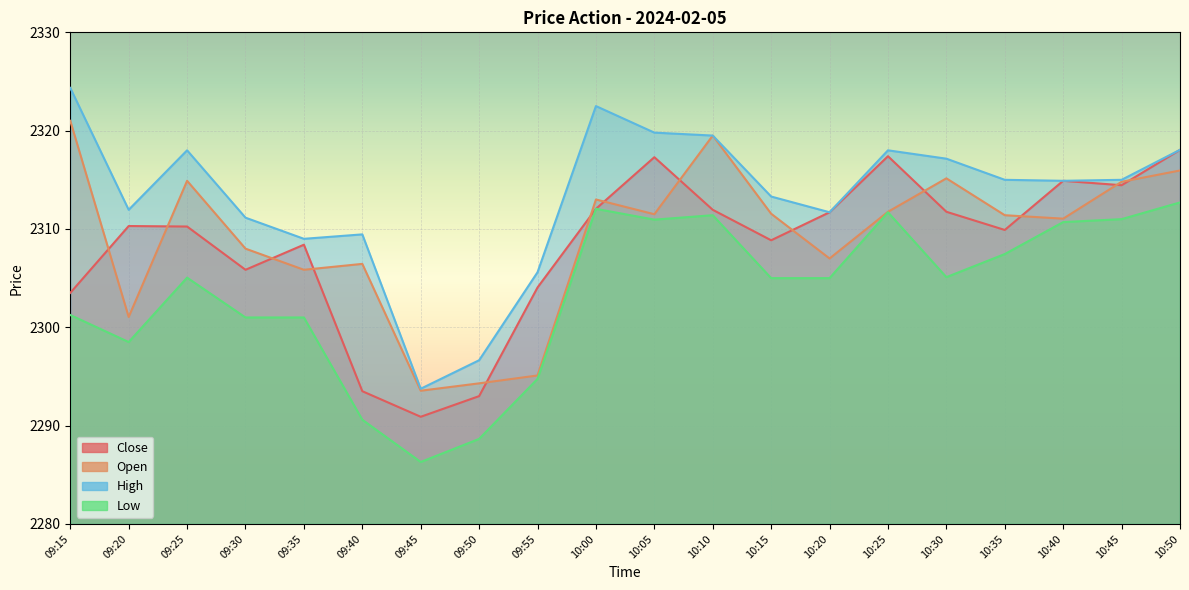

Where is the first local minimum for Close?

09:30